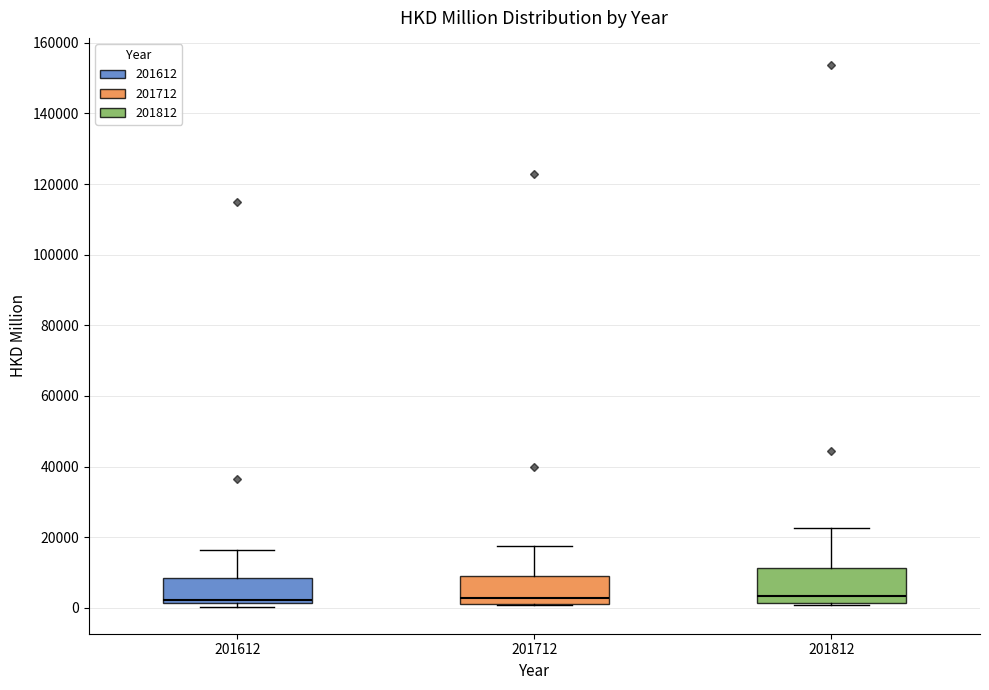

Reading left to right, transcribe this box plot: for each box, give where its median line is, the range the box spans, and where its two whiskers end, as read against the y-axis. The values are not printed on the chart, so give them approximately, as read against the axis.

201612: median 2000 (just above the box's lower edge), box 2000 to 8000, whiskers 0 to 16000
201712: median 2000 (just above the box's lower edge), box 2000 to 8000, whiskers 0 to 18000
201812: median 4000, box 2000 to 12000, whiskers 0 to 22000